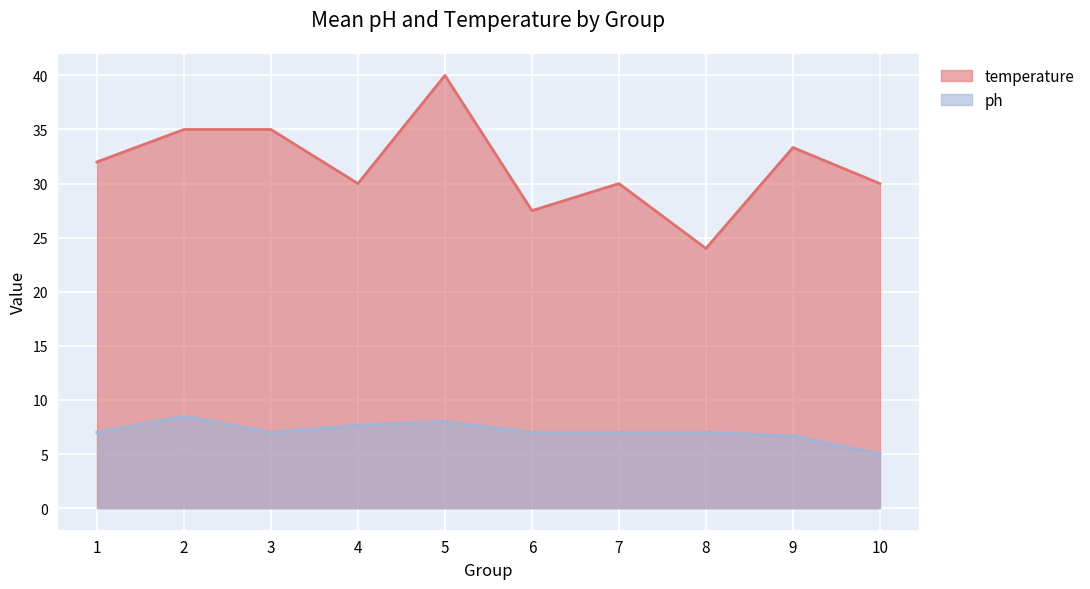

The ph series shows 4 at 8. True or false?

False